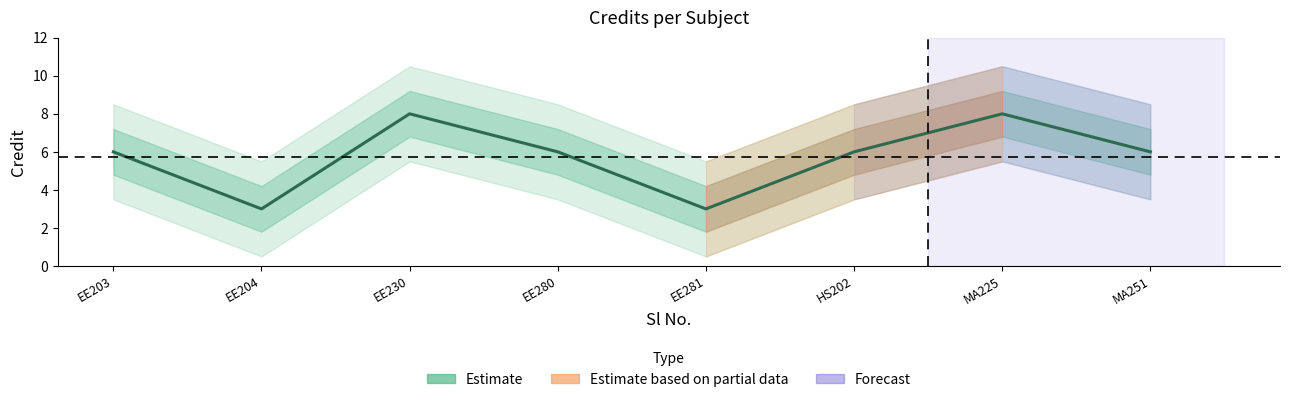

True or false: the data has more than 2 interior local peaks.

False